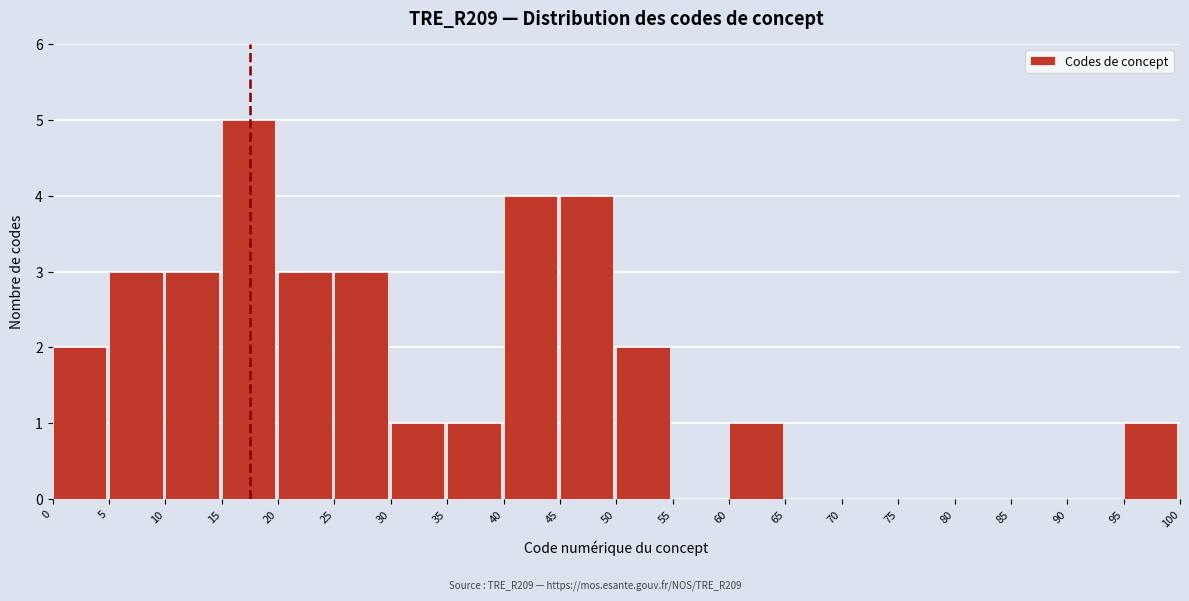

Reading left to right, transcribe this chart: for each bar, give the range it covers on the x-axis and its height. The values are not printed on the chart, so give them approximately, as read against the axis.

0 to 5: 2
5 to 10: 3
10 to 15: 3
15 to 20: 5
20 to 25: 3
25 to 30: 3
30 to 35: 1
35 to 40: 1
40 to 45: 4
45 to 50: 4
50 to 55: 2
55 to 60: 0
60 to 65: 1
65 to 70: 0
70 to 75: 0
75 to 80: 0
80 to 85: 0
85 to 90: 0
90 to 95: 0
95 to 100: 1